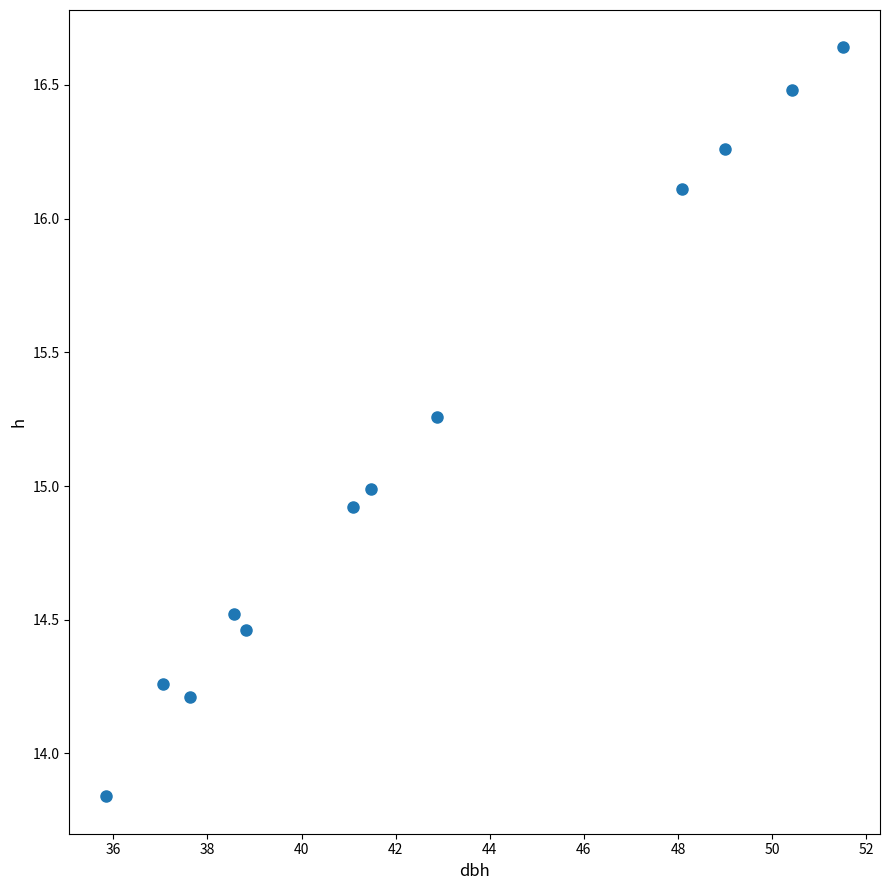

What is the range of Y values (max minus min)?

2.8